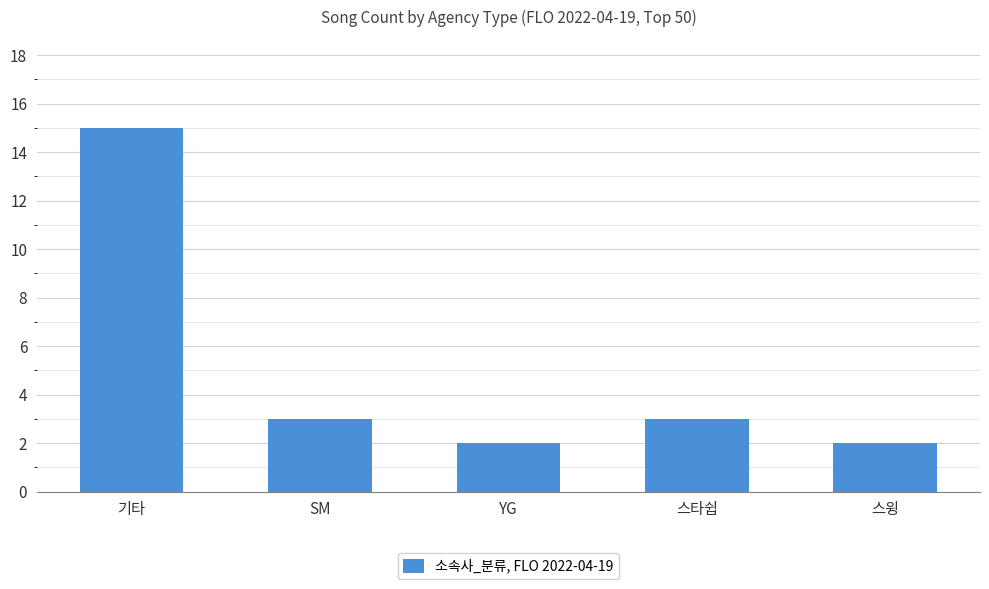

Which category has the highest value across all series?

기타